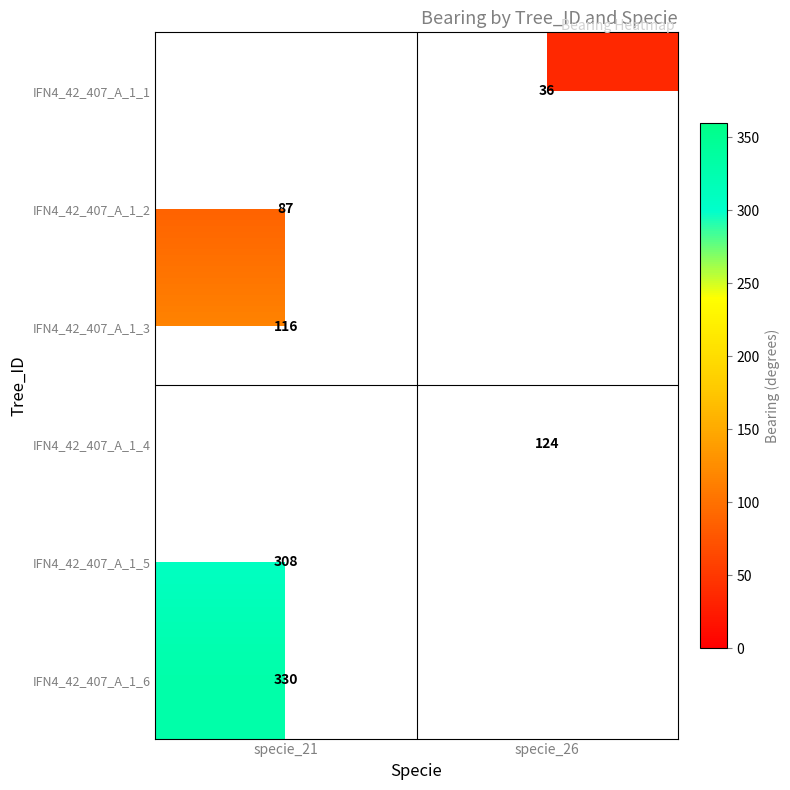

What is the maximum value shown in the chart?

330.0